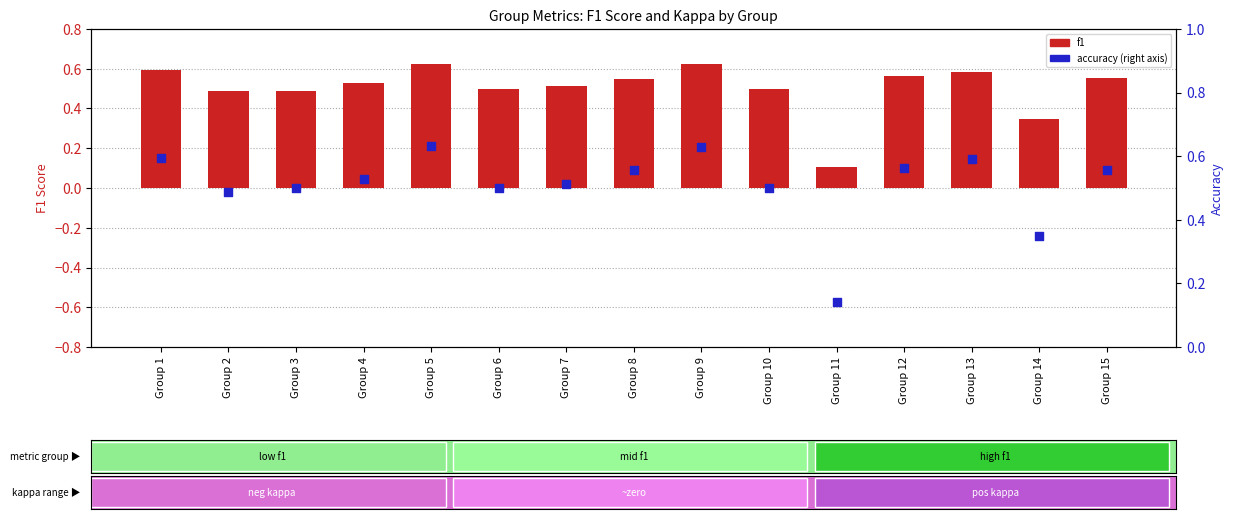

Is the value of f1 at Group 10 greater than the value of accuracy at Group 5?

No